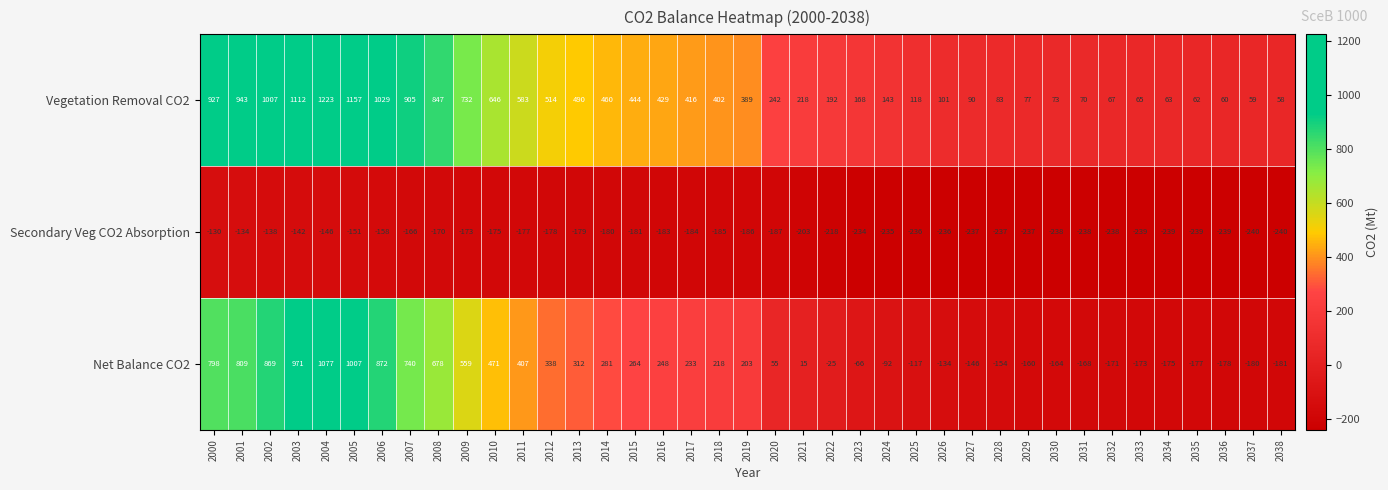

Which series has the largest total across all categories?

Vegetation Removal CO2